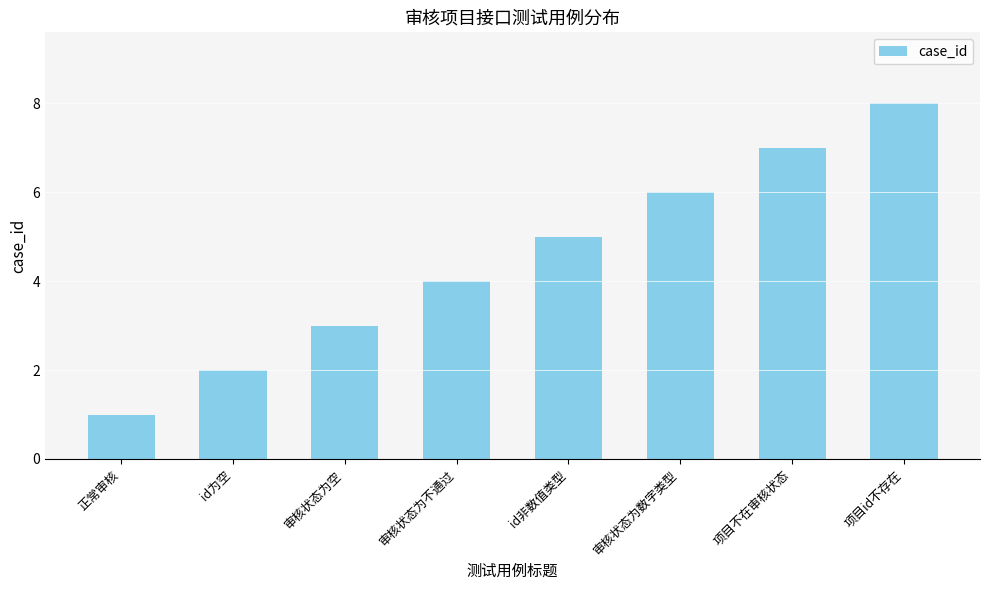

What value does the data have at 审核状态为空?

3